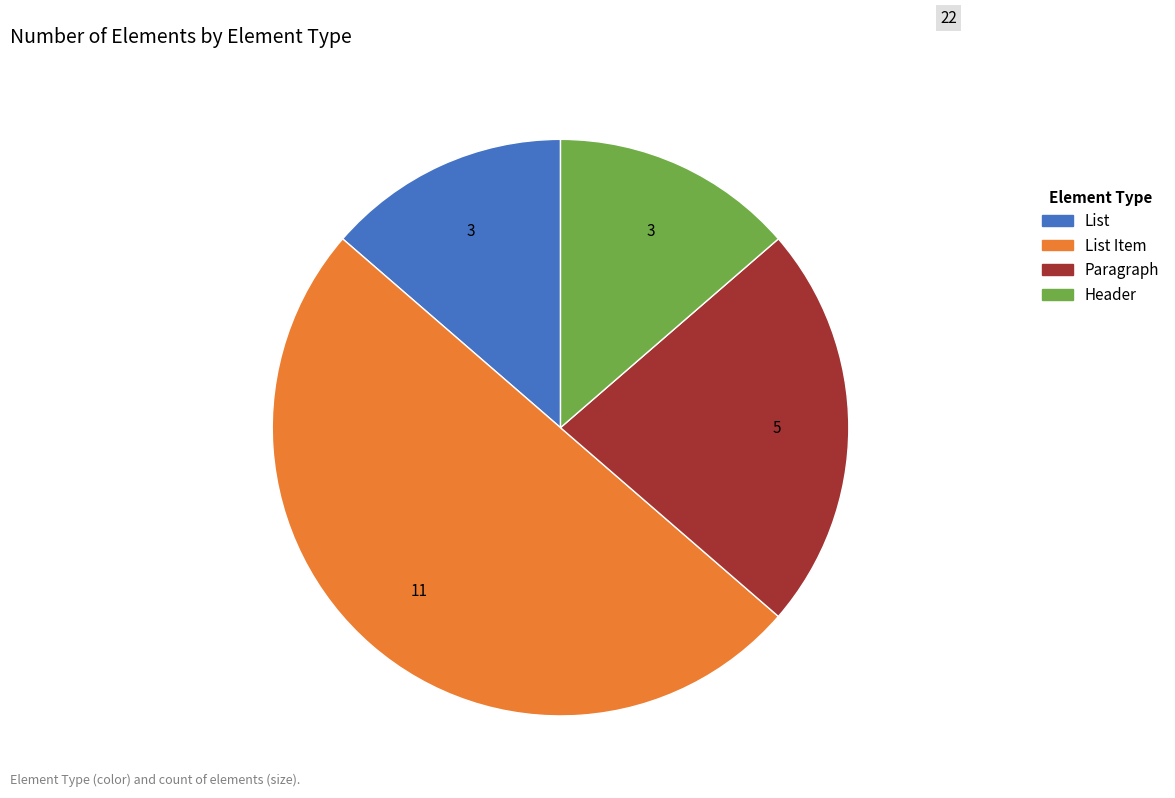

Do List Item and Header together represent more than half of the pie?

Yes